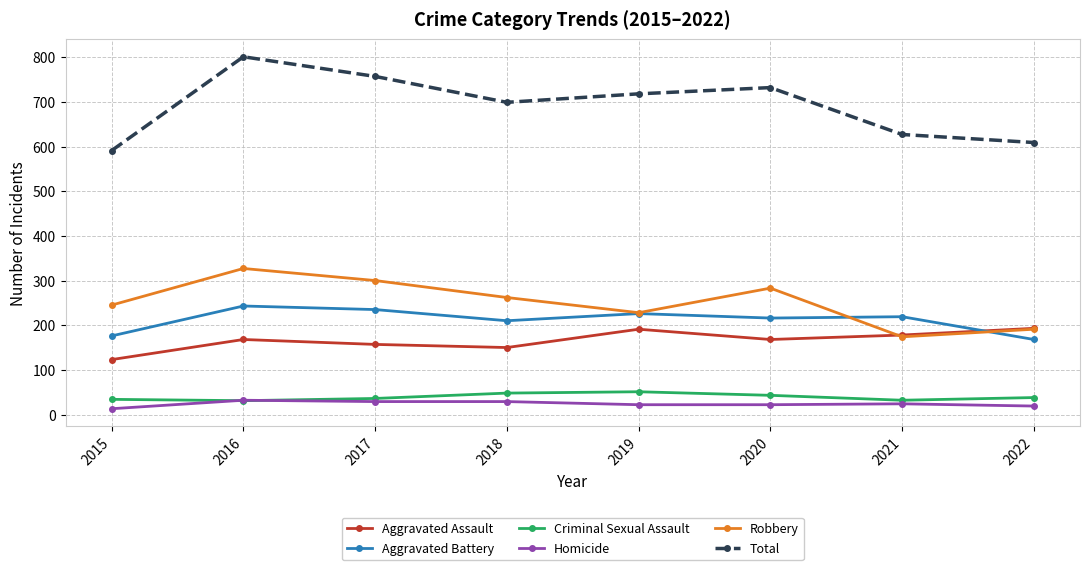

How many interior local valleys does the Aggravated Assault series have?

2